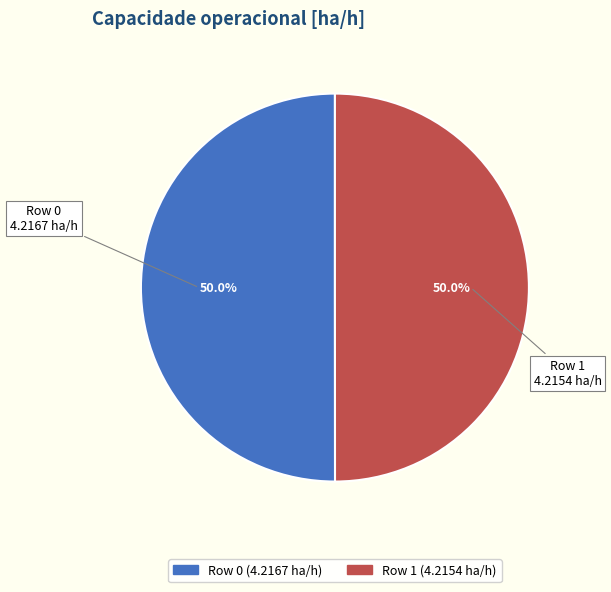

Do Row 0 and Row 1 together represent more than half of the pie?

Yes